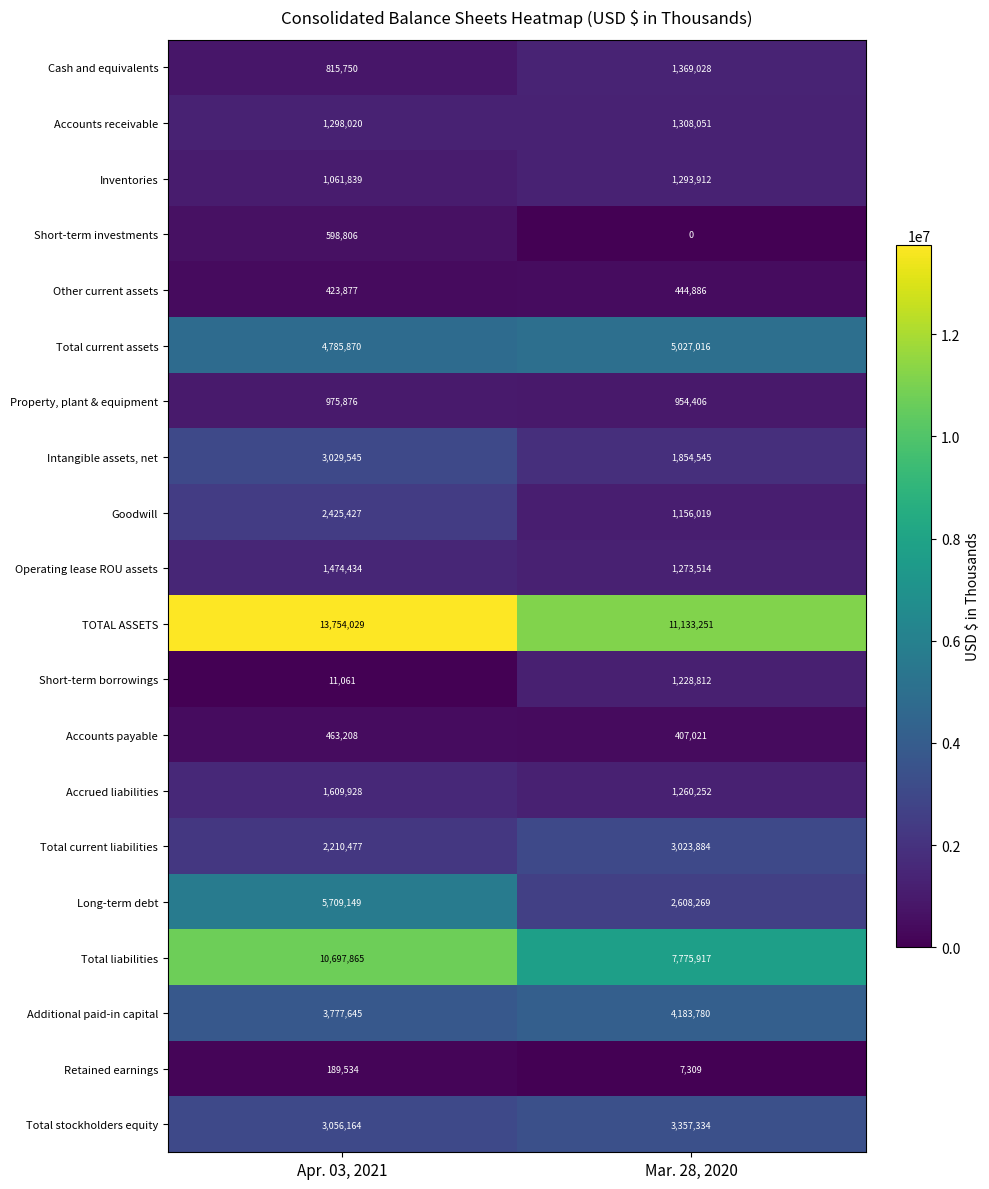

Is it true that Total liabilities equals 10697865 at Apr. 03, 2021?

True